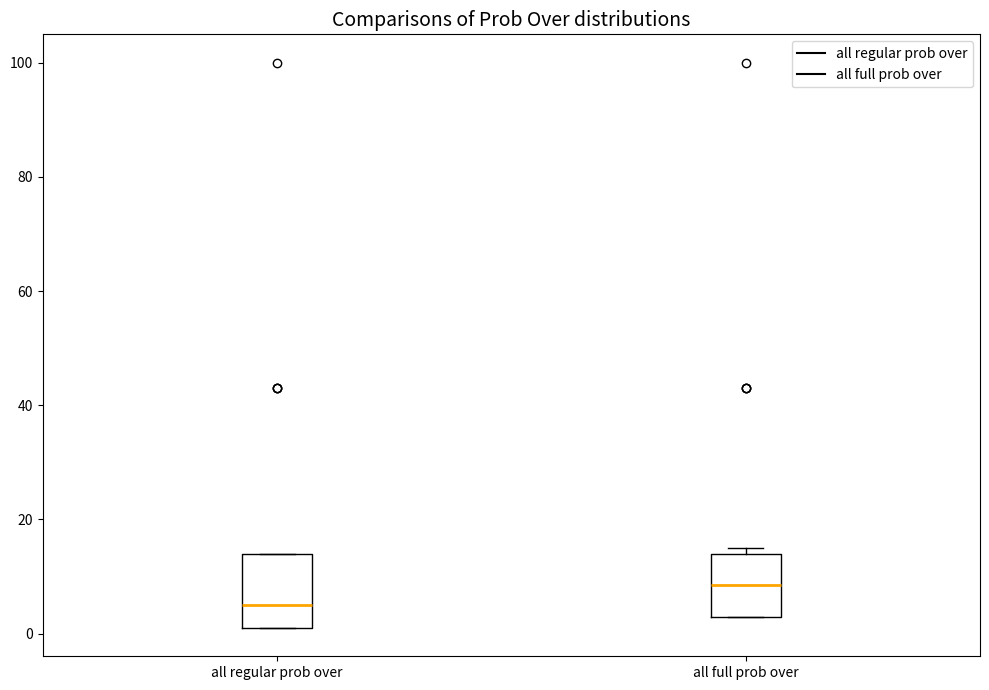

Where is the upper edge of the box for all regular prob over on the y-axis? The values are not printed on the chart, so give them approximately, as read against the axis.

14